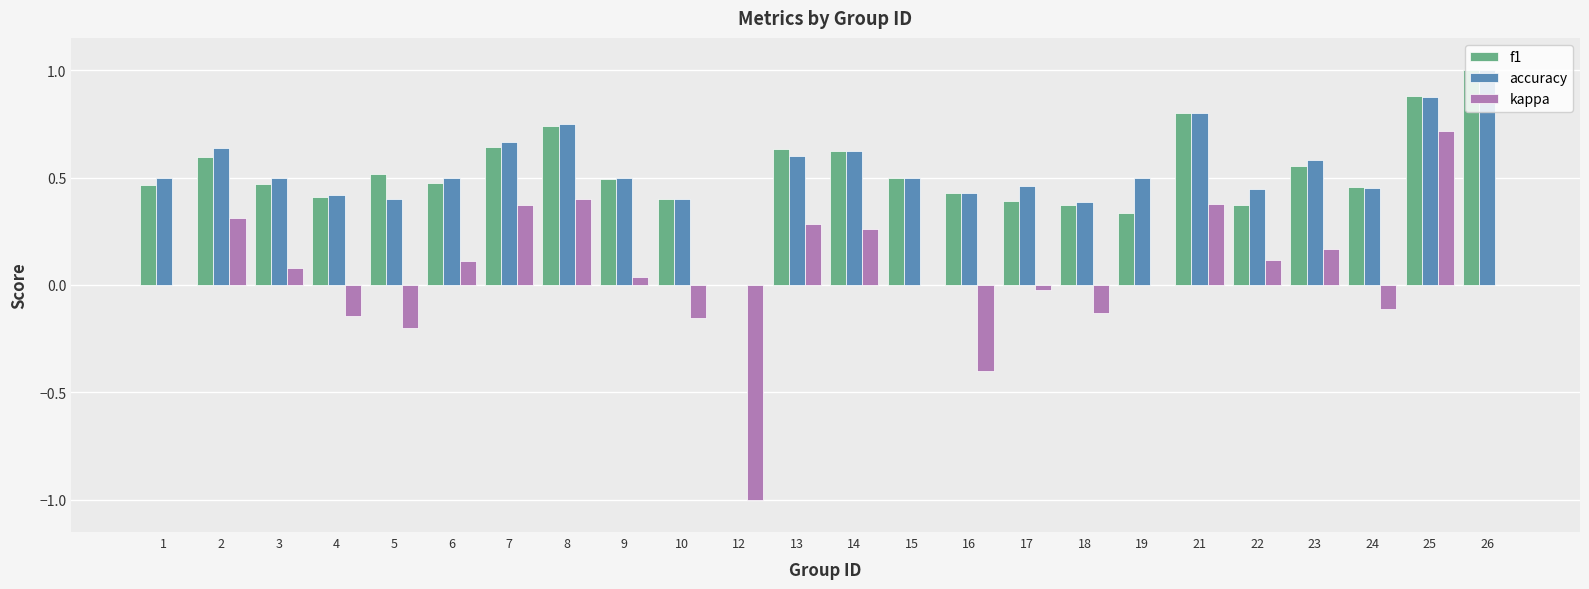

True or false: kappa has a value of -0.1 at 18.

True